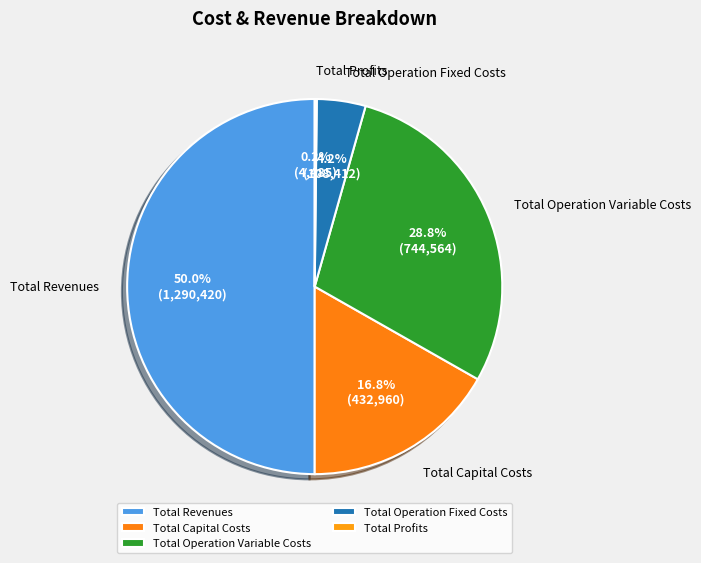

Does Total Operation Fixed Costs represent more than half of the total?

No